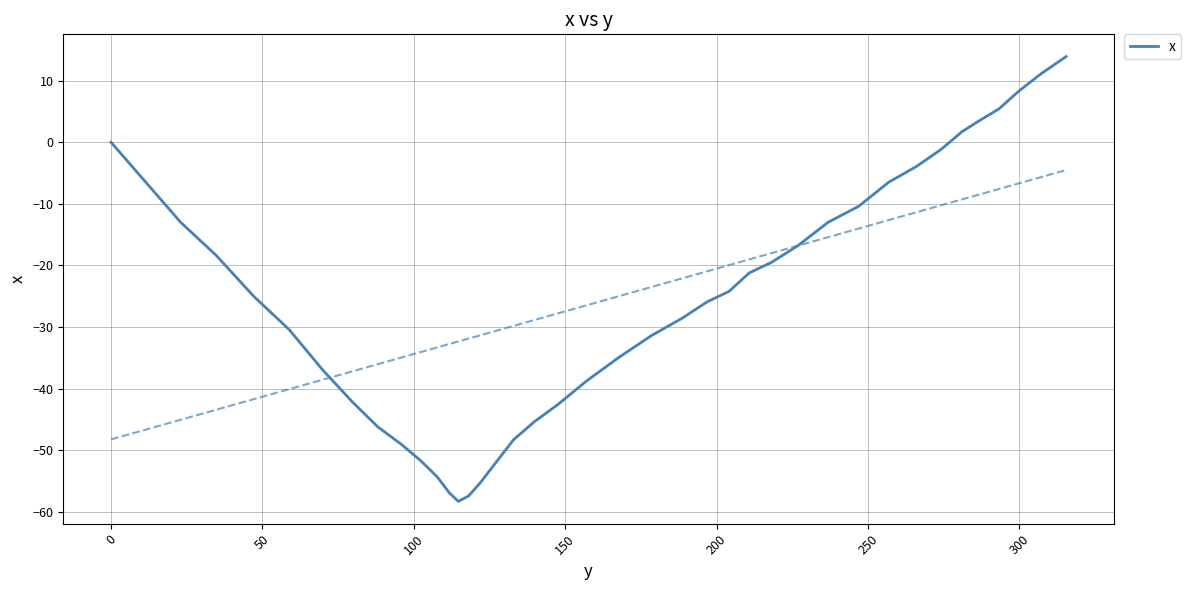

How many points are lower than both their immediate neighbors (excluding endpoints)?

1